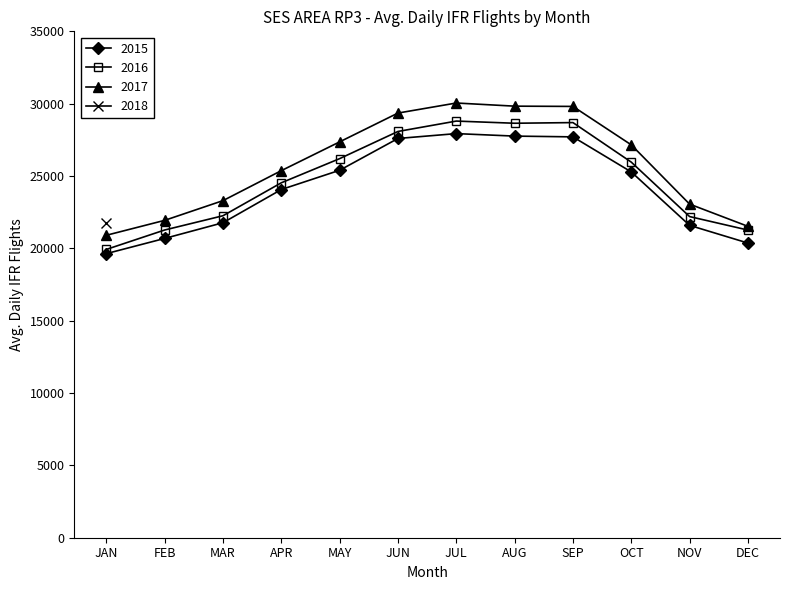

How many values in the 2017 series are below 27153?

6